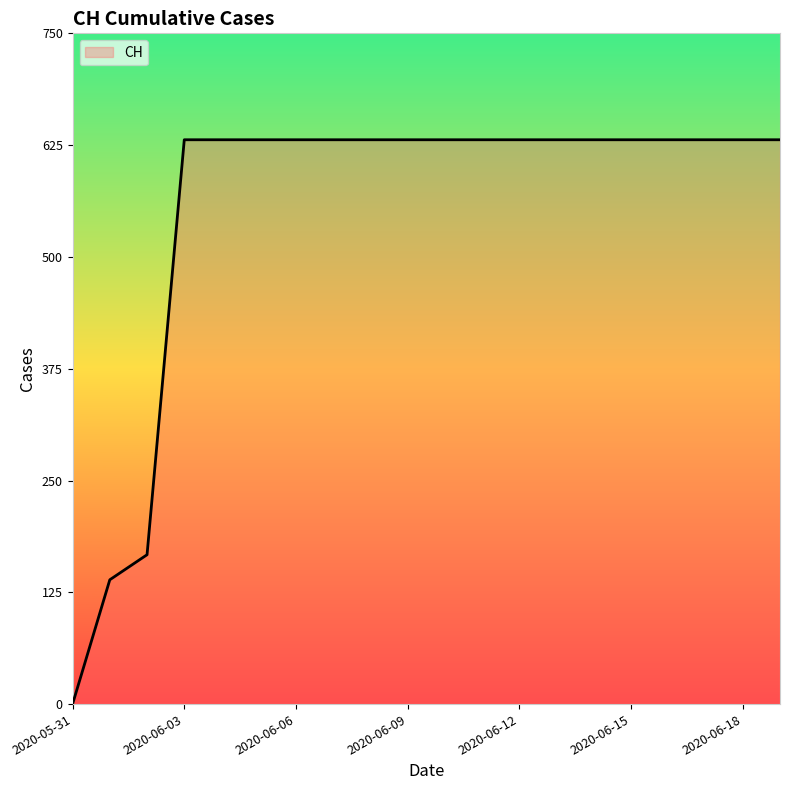

How many series are shown in this chart?

1